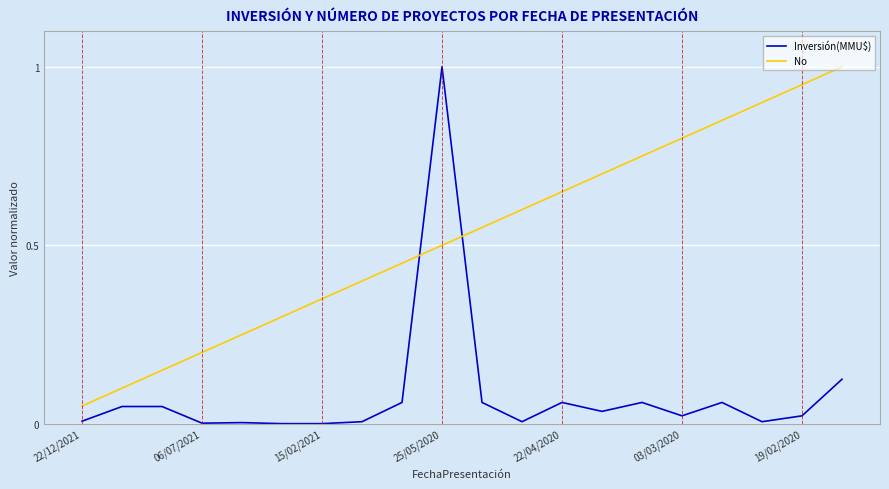

What is the maximum value for Inversión(MMU$)?

1.0